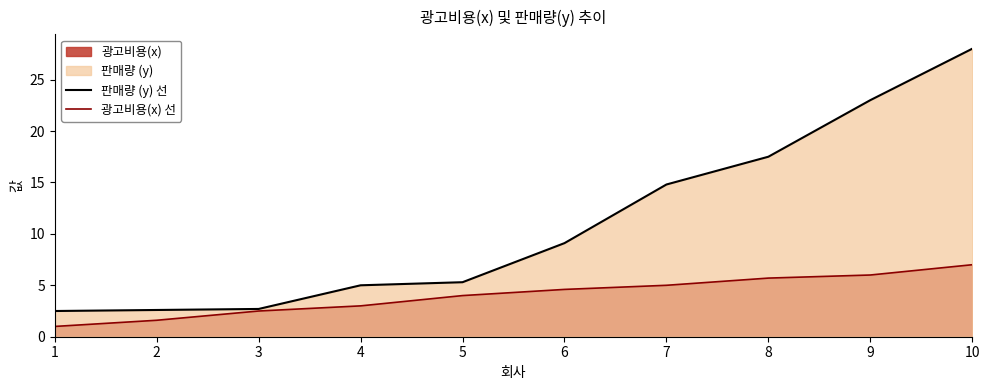

Which category has the highest value in the 판매량 (y) 선 series?

10